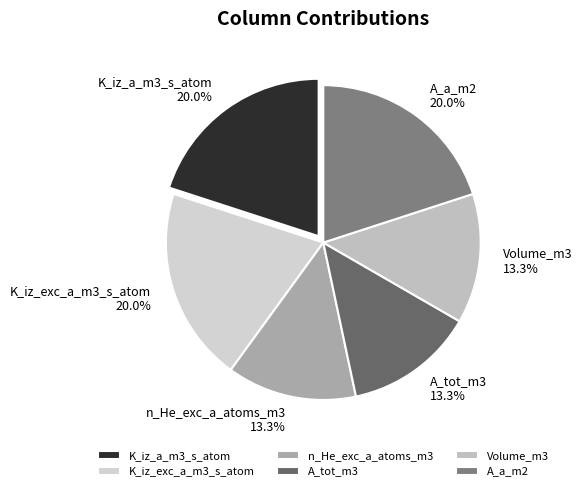

Between A_tot_m3 and A_a_m2, which is larger?

A_a_m2